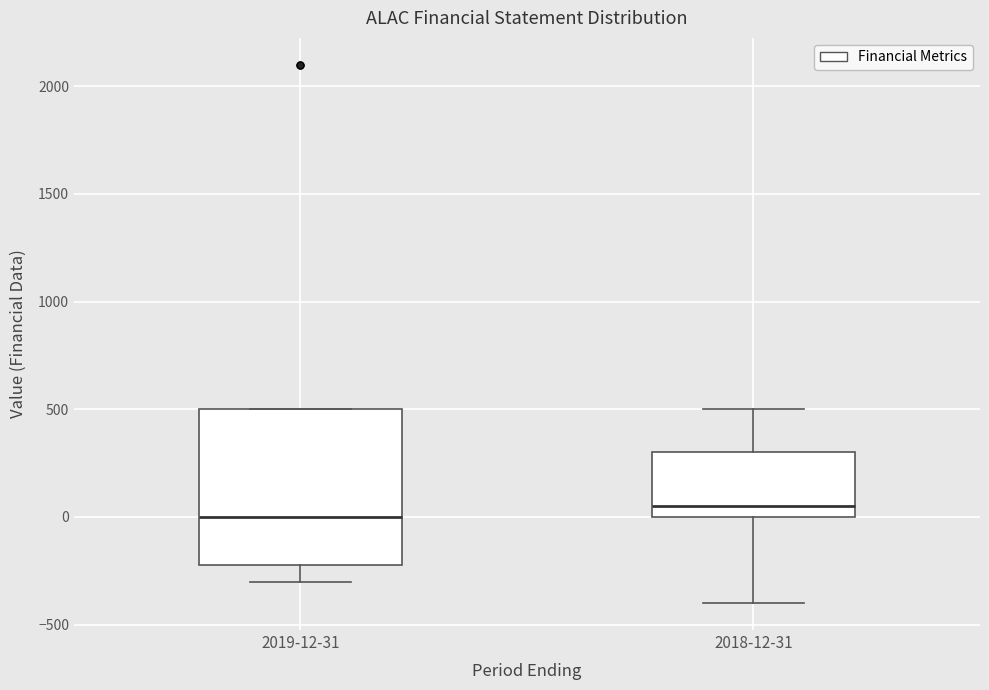

Where does the median line of the box for 2019-12-31 sit on the y-axis? The values are not printed on the chart, so give them approximately, as read against the axis.

0